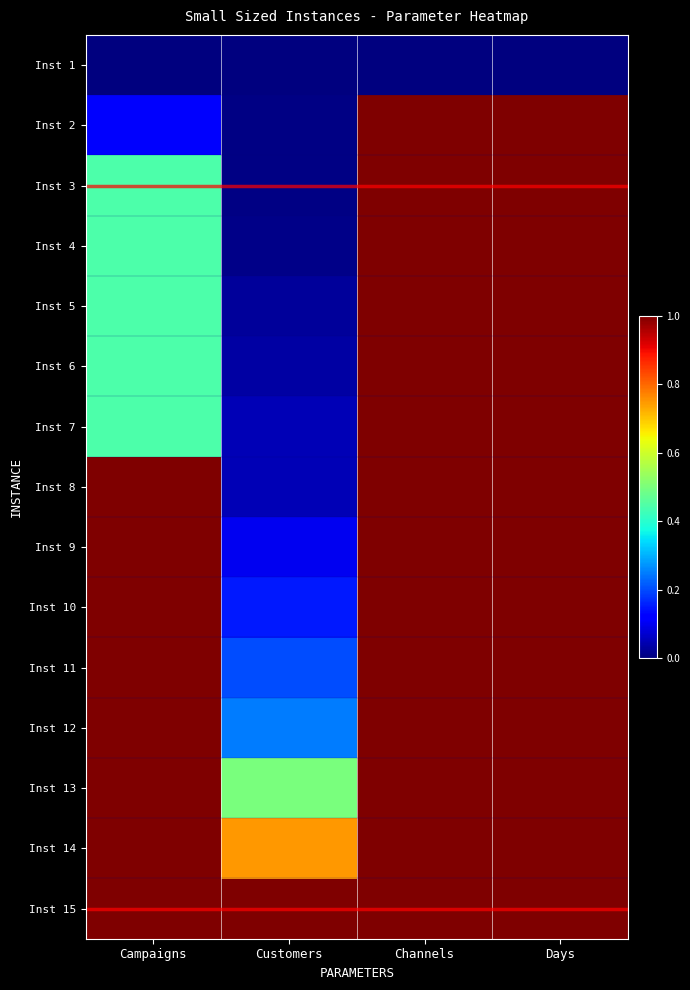

Reading left to right, transcribe all the data shown in this chart.

Inst 1: Campaigns=0.0	Customers=0.0	Channels=0.0	Days=0.0
Inst 2: Campaigns=0.1	Customers=0.0	Channels=1.0	Days=1.0
Inst 3: Campaigns=0.4	Customers=0.0	Channels=1.0	Days=1.0
Inst 4: Campaigns=0.4	Customers=0.0	Channels=1.0	Days=1.0
Inst 5: Campaigns=0.4	Customers=0.0	Channels=1.0	Days=1.0
Inst 6: Campaigns=0.4	Customers=0.0	Channels=1.0	Days=1.0
Inst 7: Campaigns=0.4	Customers=0.0	Channels=1.0	Days=1.0
Inst 8: Campaigns=1.0	Customers=0.0	Channels=1.0	Days=1.0
Inst 9: Campaigns=1.0	Customers=0.1	Channels=1.0	Days=1.0
Inst 10: Campaigns=1.0	Customers=0.1	Channels=1.0	Days=1.0
Inst 11: Campaigns=1.0	Customers=0.2	Channels=1.0	Days=1.0
Inst 12: Campaigns=1.0	Customers=0.2	Channels=1.0	Days=1.0
Inst 13: Campaigns=1.0	Customers=0.5	Channels=1.0	Days=1.0
Inst 14: Campaigns=1.0	Customers=0.7	Channels=1.0	Days=1.0
Inst 15: Campaigns=1.0	Customers=1.0	Channels=1.0	Days=1.0